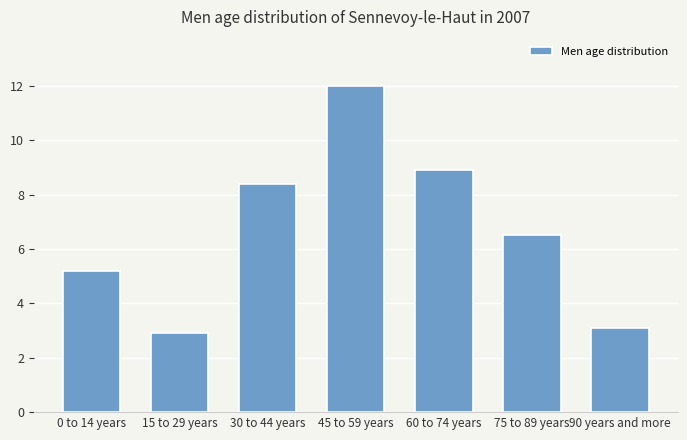

Reading left to right, list all the values displayed in this chart.

5.2	2.9	8.4	12.0	8.9	6.5	3.1